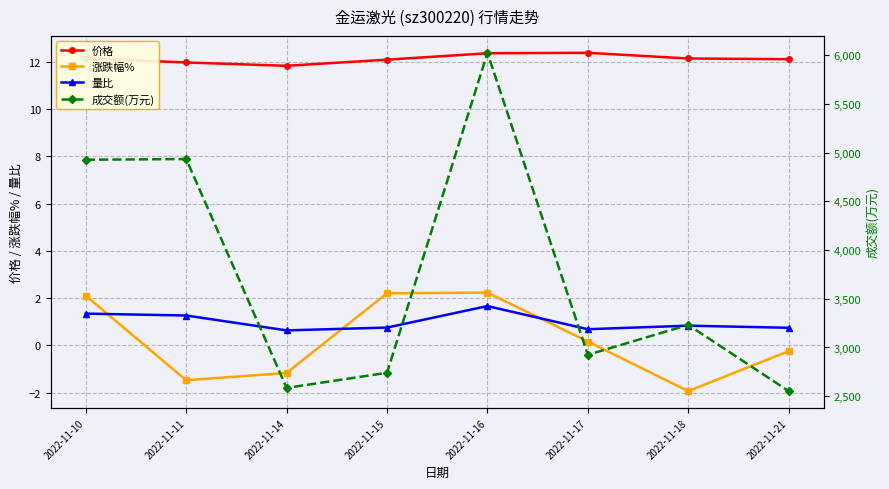

At which category does the chart reach its peak across all series?

2022-11-16